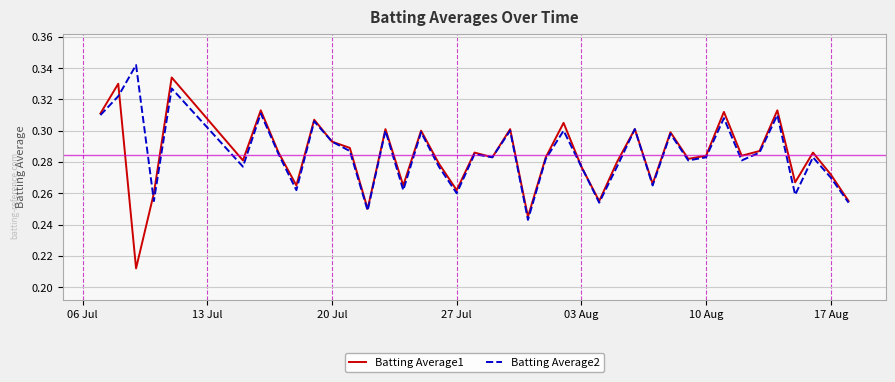

Rank the series by their maximum value, from lowest to highest.

Batting Average1, Batting Average2